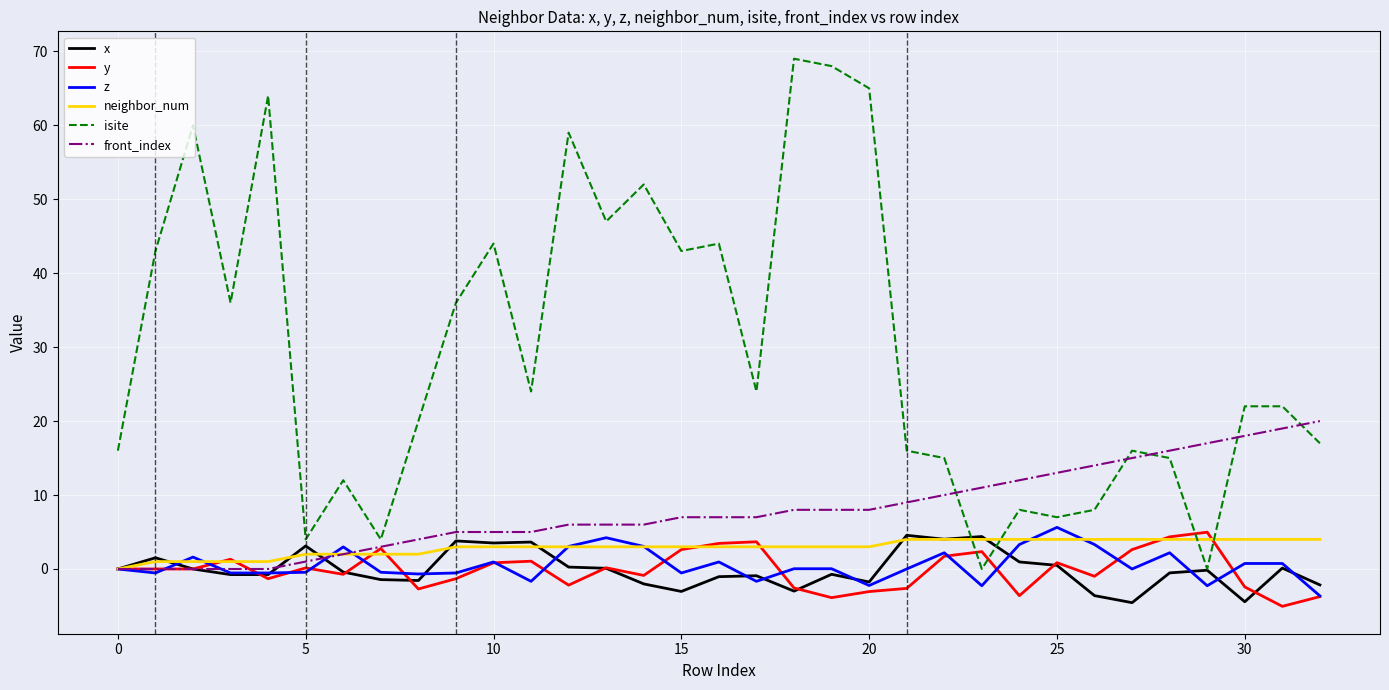

How many lines are shown in the chart?

6